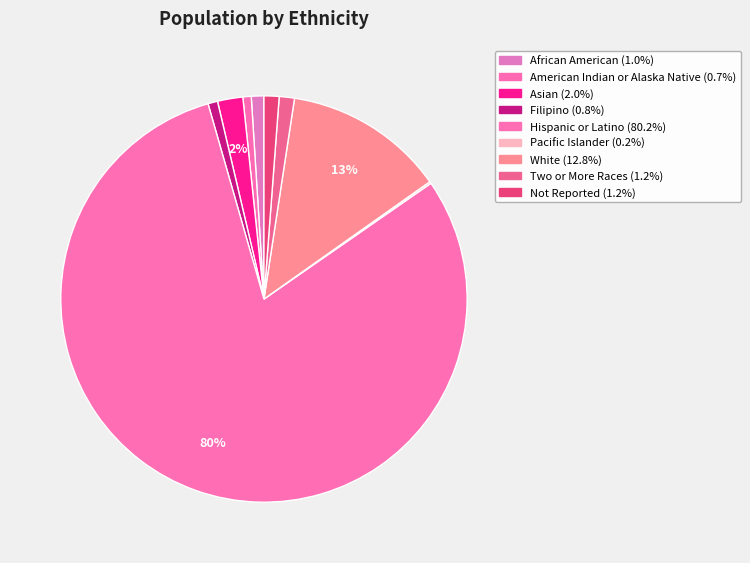

Rank the categories by value from lowest to highest.

Pacific Islander, American Indian or Alaska Native, Filipino, African American, Not Reported, Two or More Races, Asian, White, Hispanic or Latino